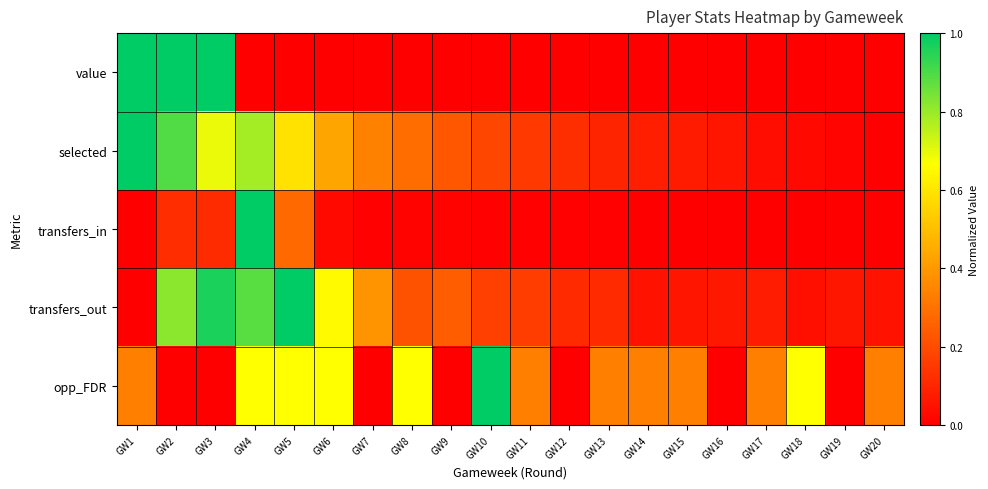

At how many categories does at least one series exceed 0?

20